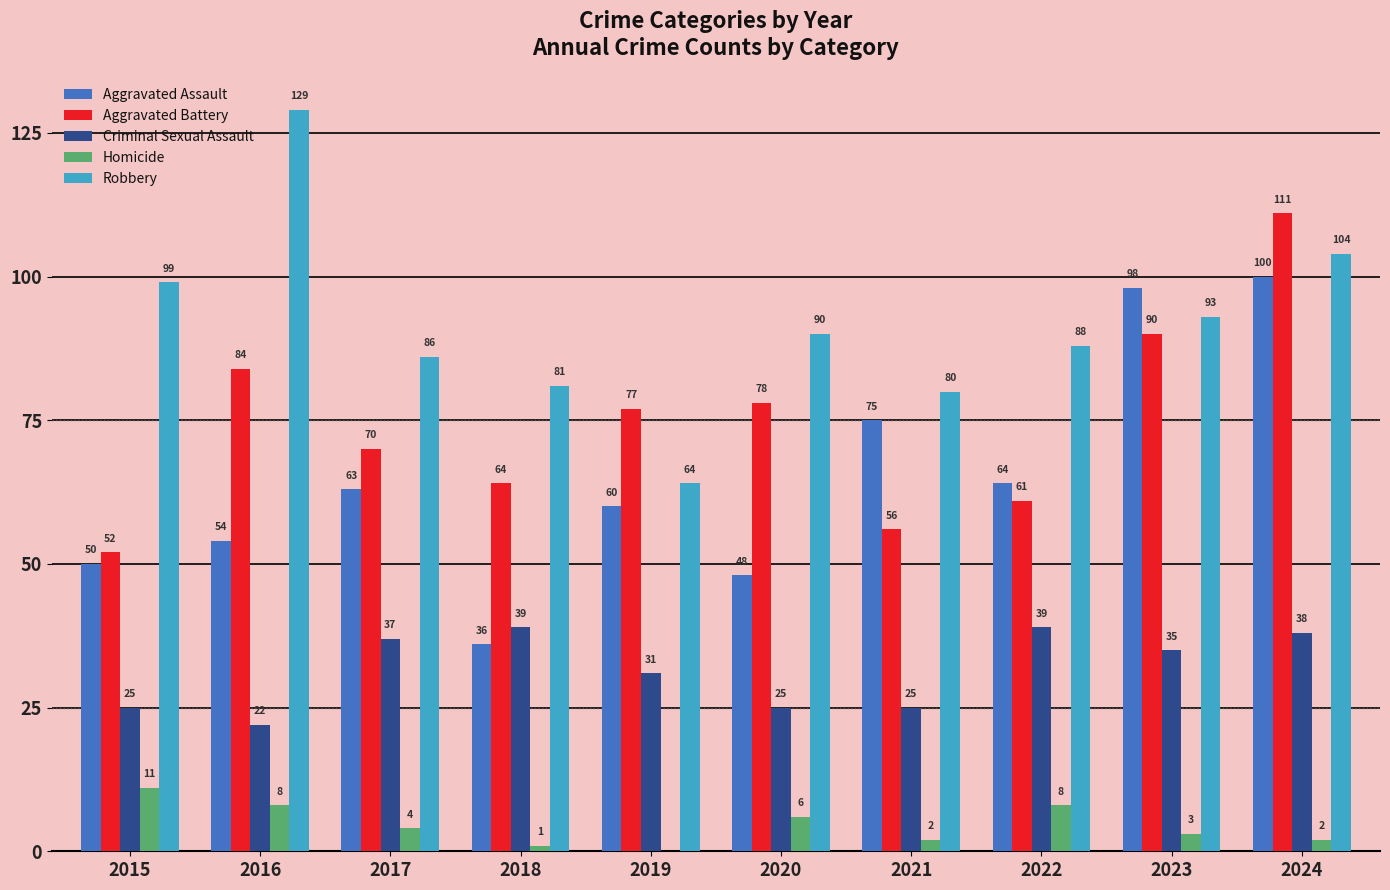

Count the number of data series in this chart.

5